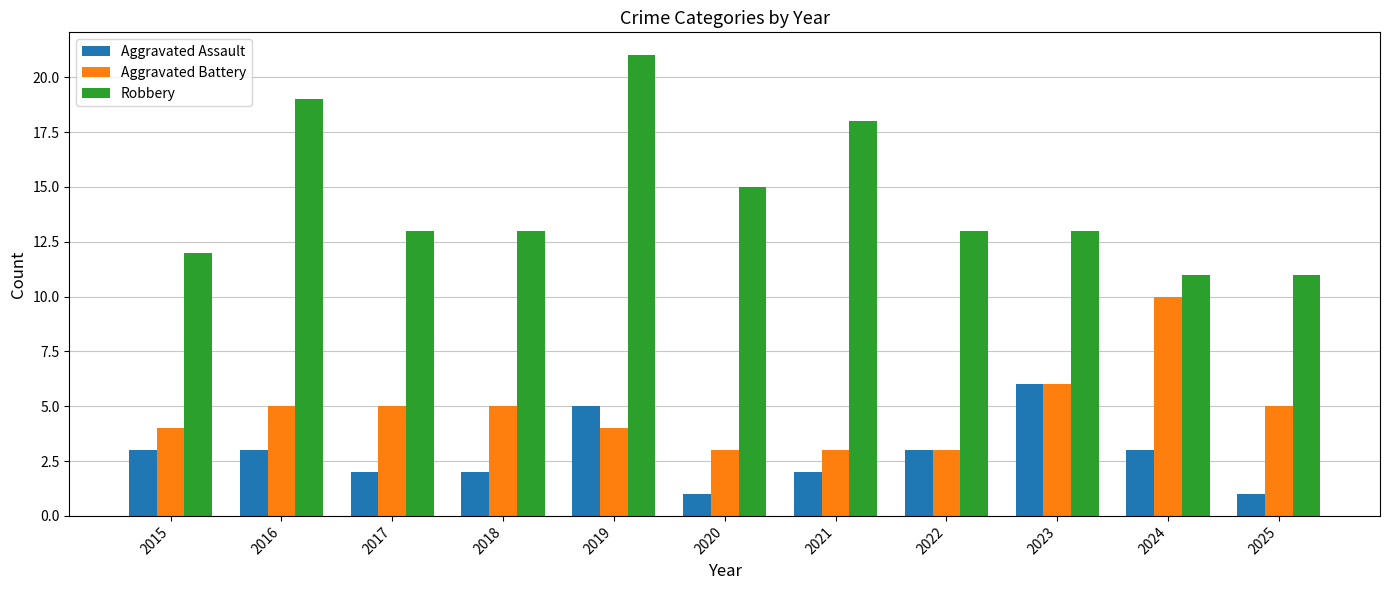

Reading left to right, list all the values displayed in this chart.

Aggravated Assault: 2015=3	2016=3	2017=2	2018=2	2019=5	2020=1	2021=2	2022=3	2023=6	2024=3	2025=1
Aggravated Battery: 2015=4	2016=5	2017=5	2018=5	2019=4	2020=3	2021=3	2022=3	2023=6	2024=10	2025=5
Robbery: 2015=12	2016=19	2017=13	2018=13	2019=21	2020=15	2021=18	2022=13	2023=13	2024=11	2025=11